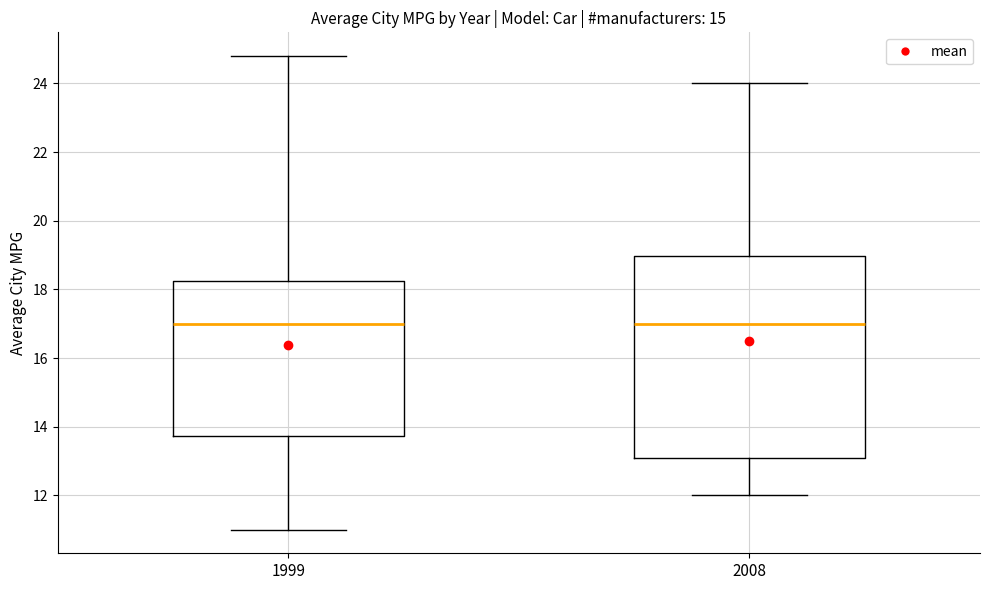

Reading left to right, transcribe this box plot: for each box, give where its median line is, the range the box spans, and where its two whiskers end, as read against the y-axis. The values are not printed on the chart, so give them approximately, as read against the axis.

1999: median 17.0, box 13.8 to 18.2, whiskers 11.0 to 24.8
2008: median 17.0, box 13.0 to 19.0, whiskers 12.0 to 24.0